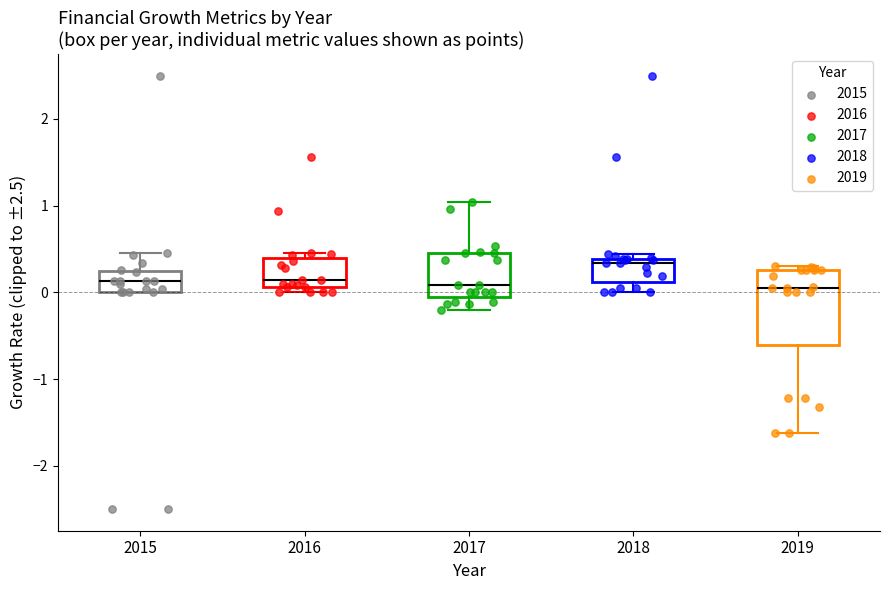

Which box is the tallest, from its lower edge to its upper edge?

2019